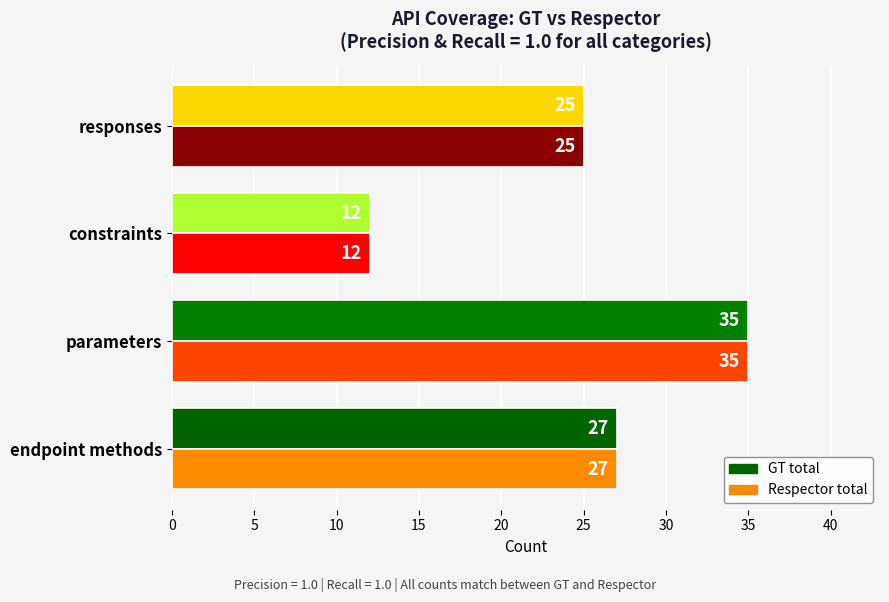

What is the highest value of the GT total series?

35